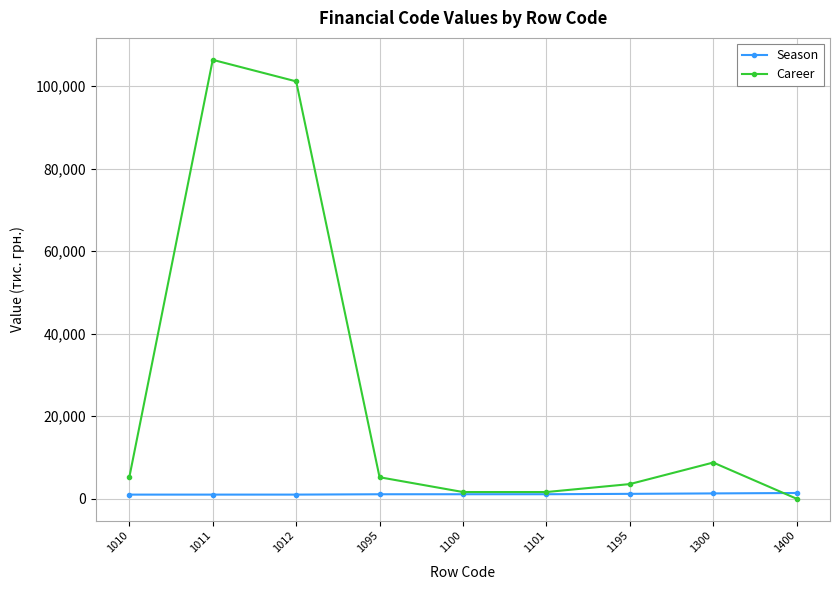

Which series has the widest spread of values?

Career